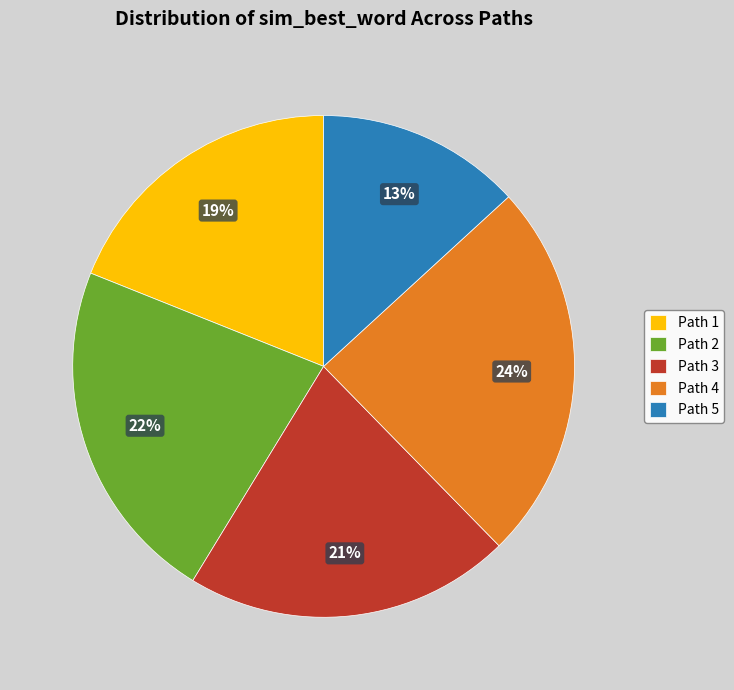

Do Path 1 and Path 4 together represent more than half of the pie?

No